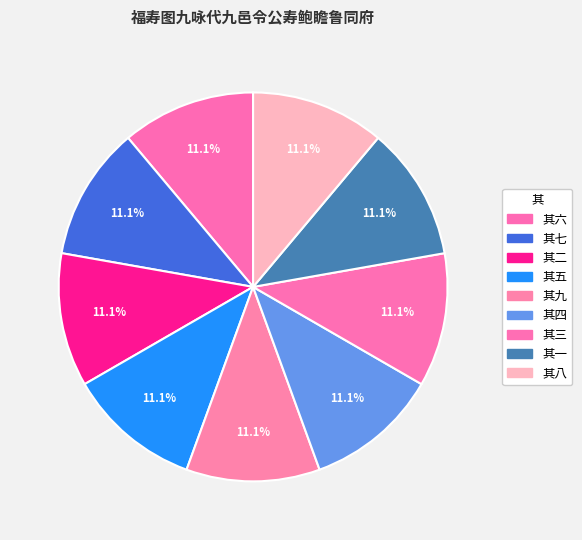

What is the largest slice in the pie chart?

其九